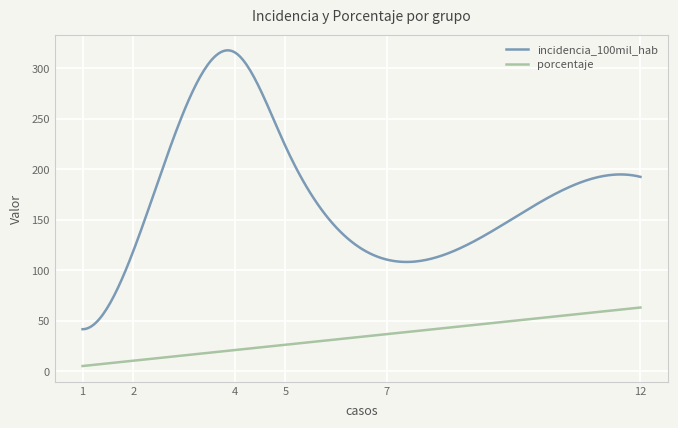

In porcentaje, how many points are lower than both neighbors (excluding endpoints)?

0